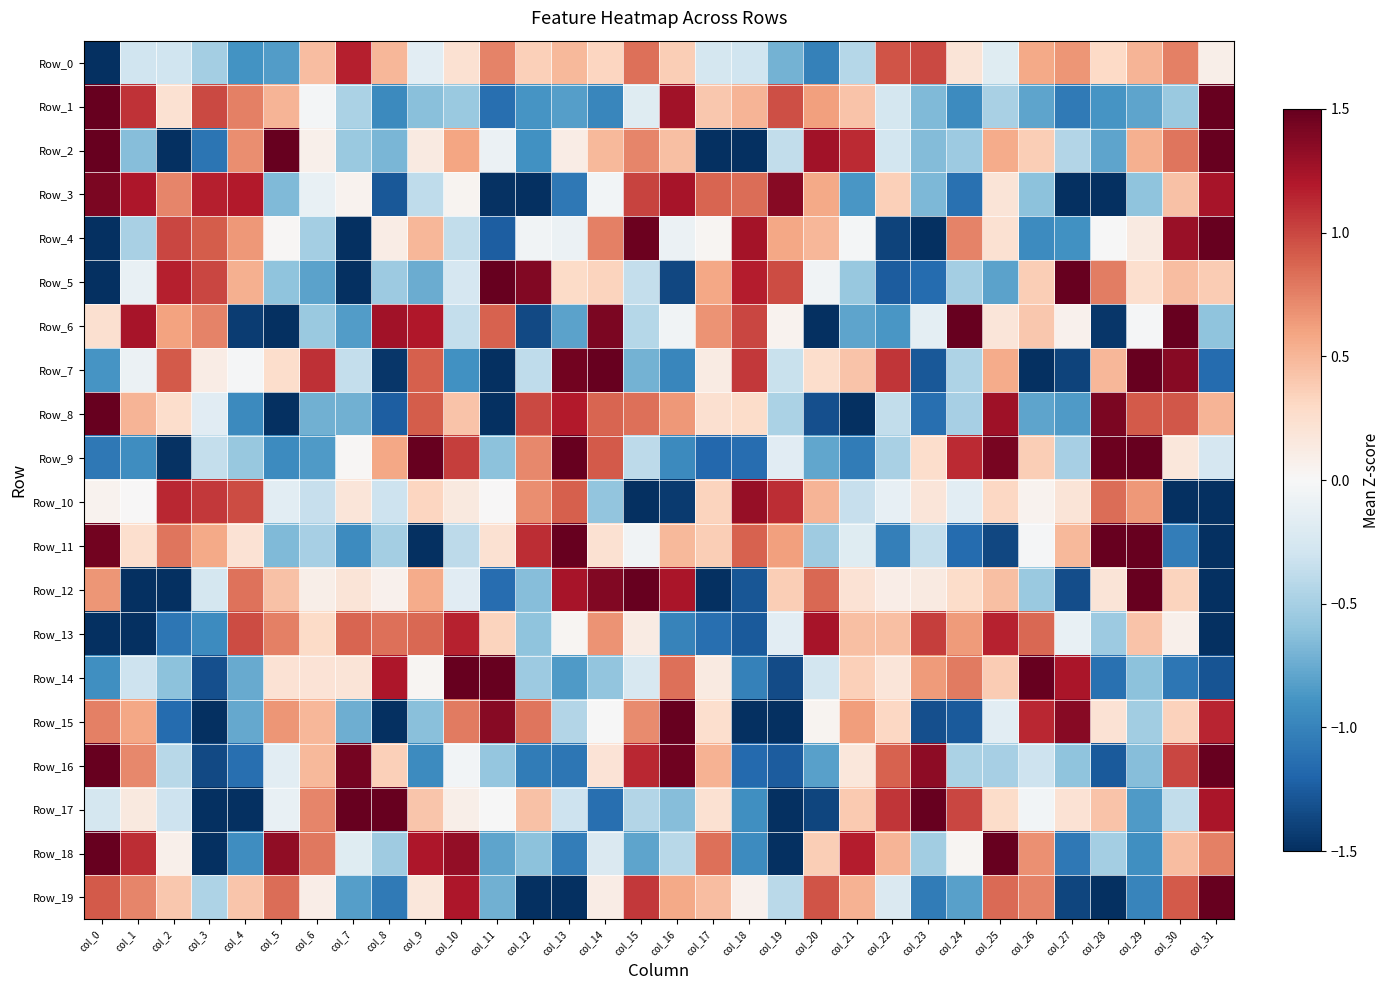

Which label corresponds to the largest value in the chart?

col_0